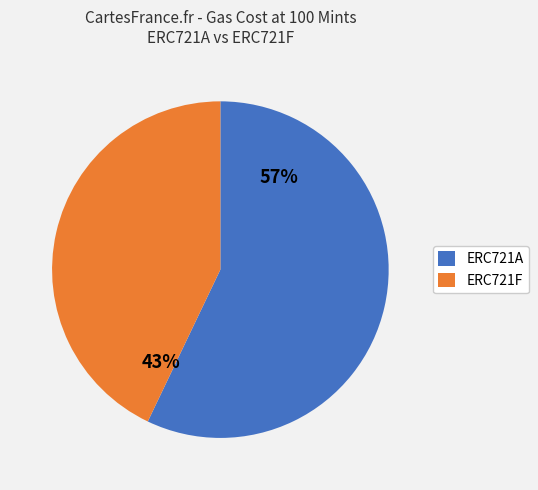

How many slices are in this pie chart?

2